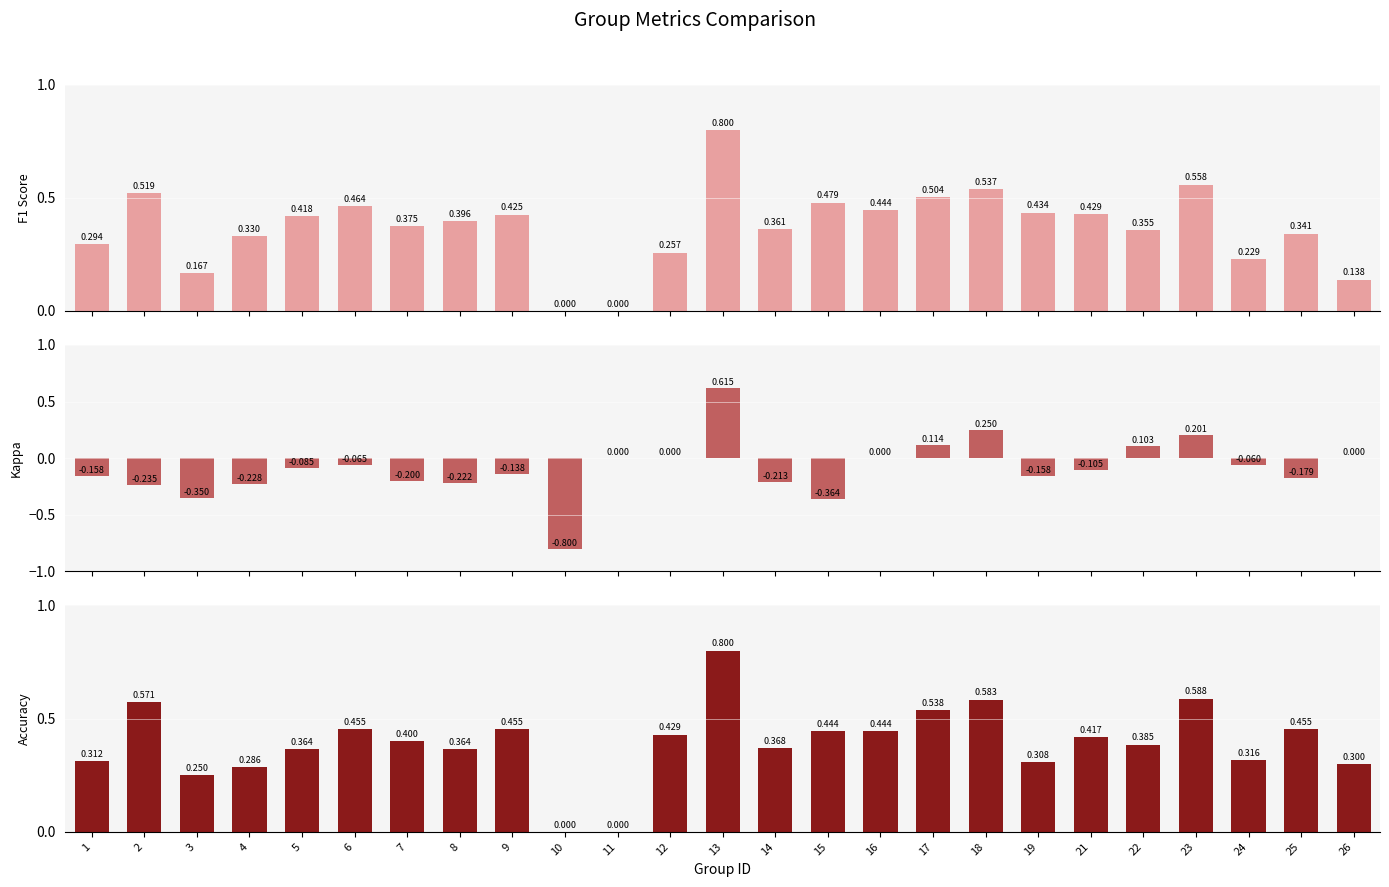

The F1 Score series shows 0.4 at 16. True or false?

True